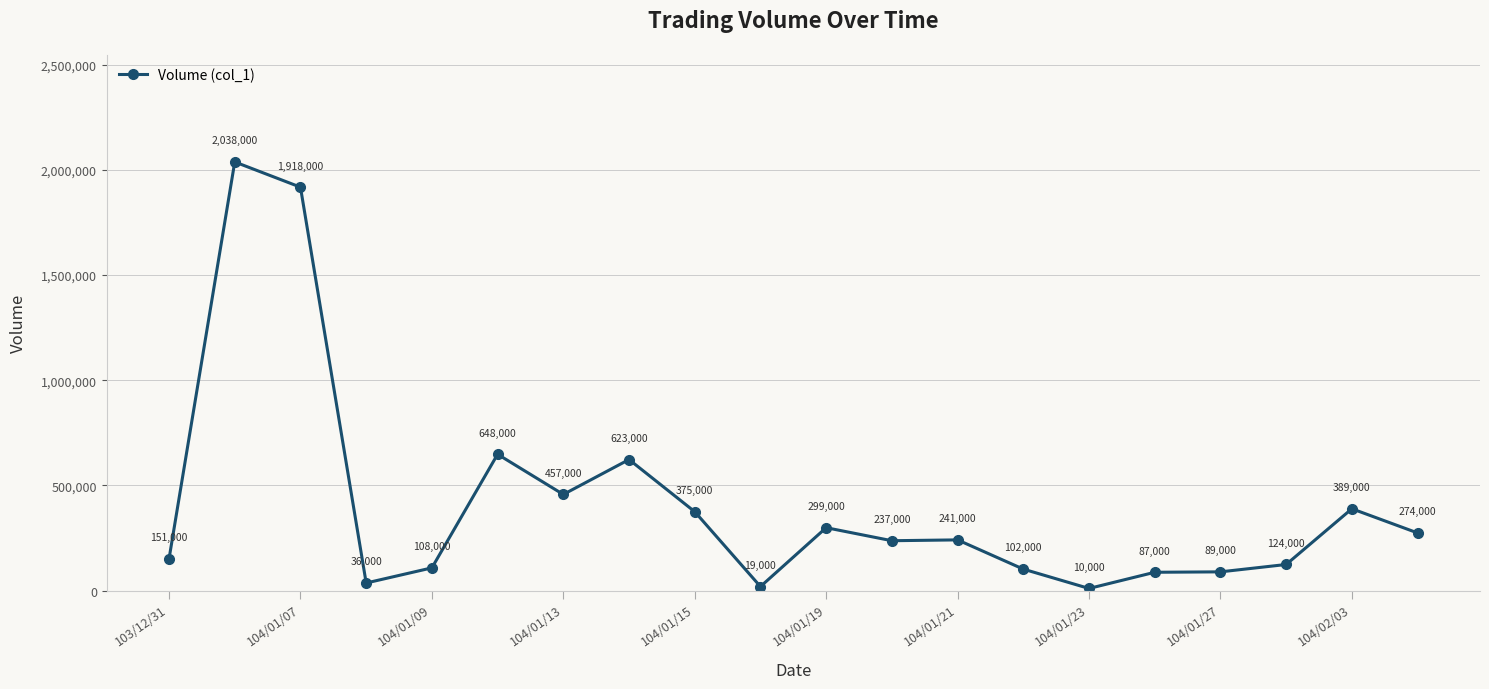

Does the chart have visible grid lines?

Yes